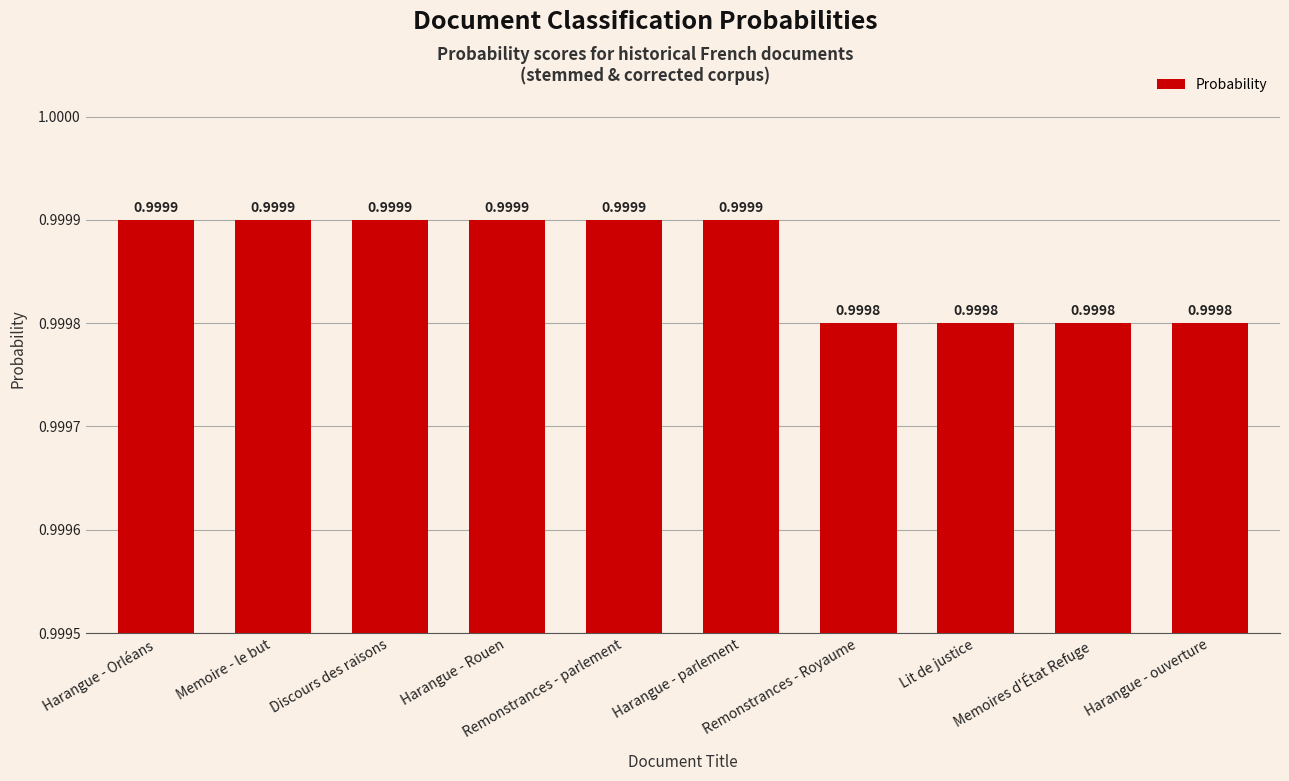

What is the label of the 5th bar from the left?

Remonstrances - parlement